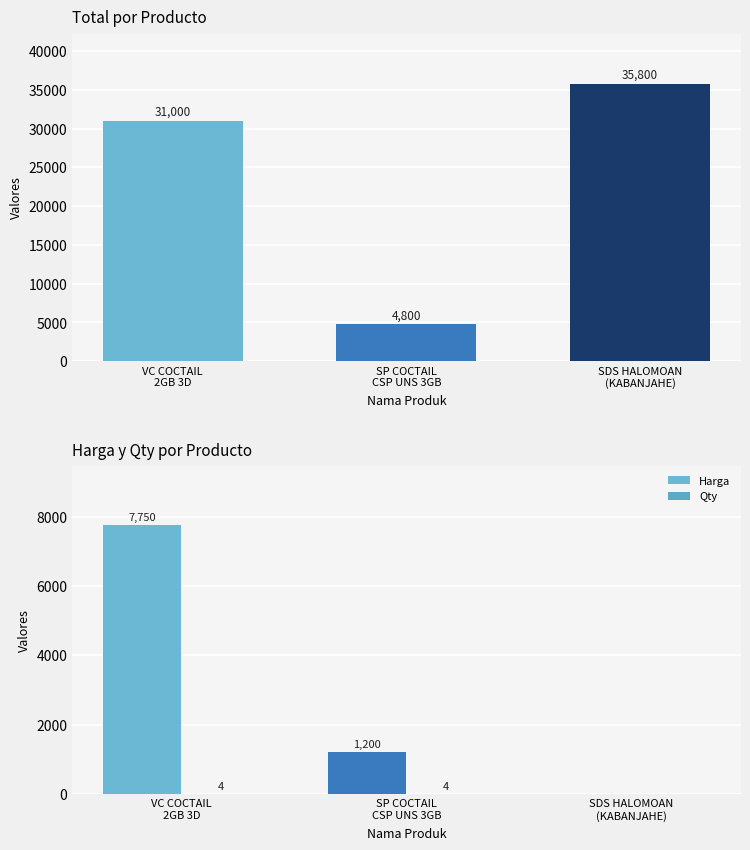

What is the value of the Qty bar at the 2nd from the left?

4